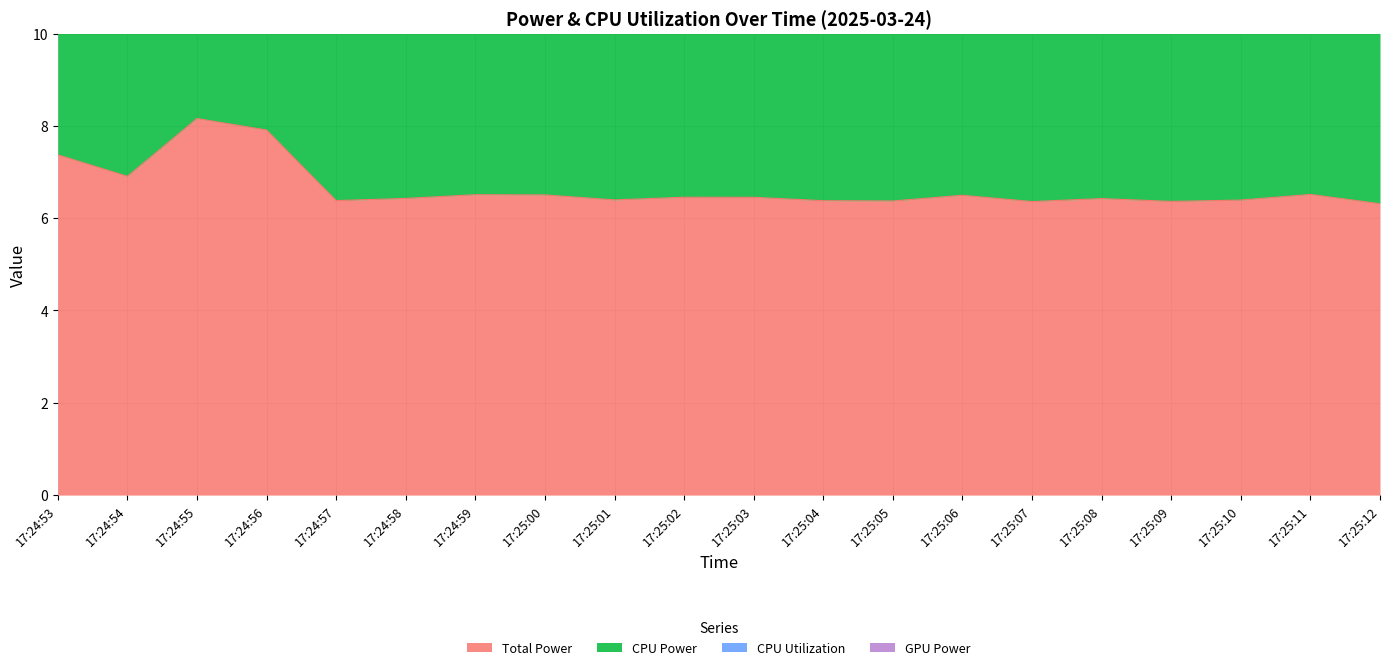

Does the chart have visible grid lines?

Yes